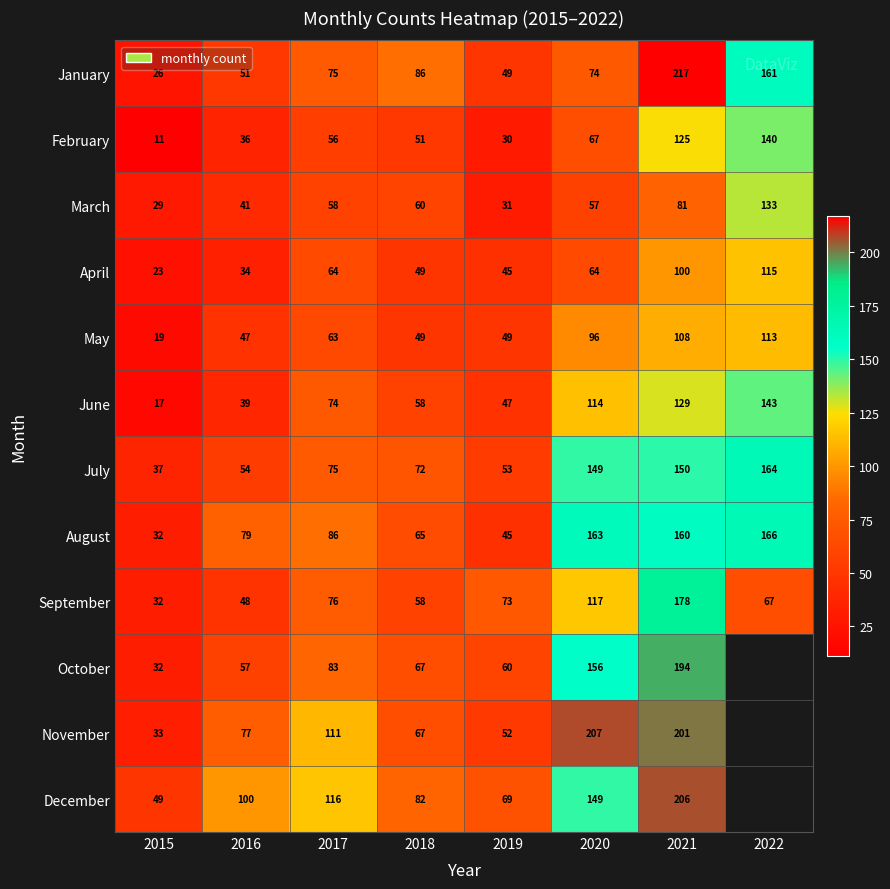

At which label is January closest to 121?

2018